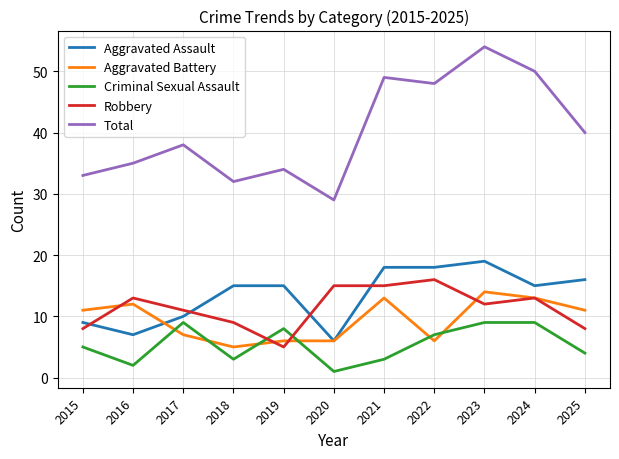

At which label is Total closest to 41?

2025